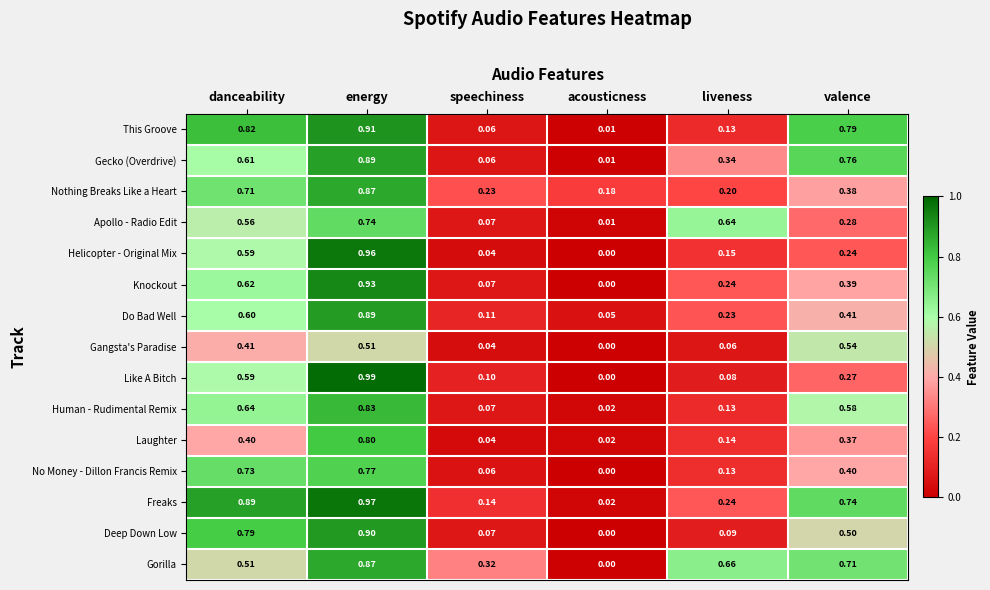

Is the value of Do Bad Well at danceability greater than the value of Laughter at danceability?

Yes